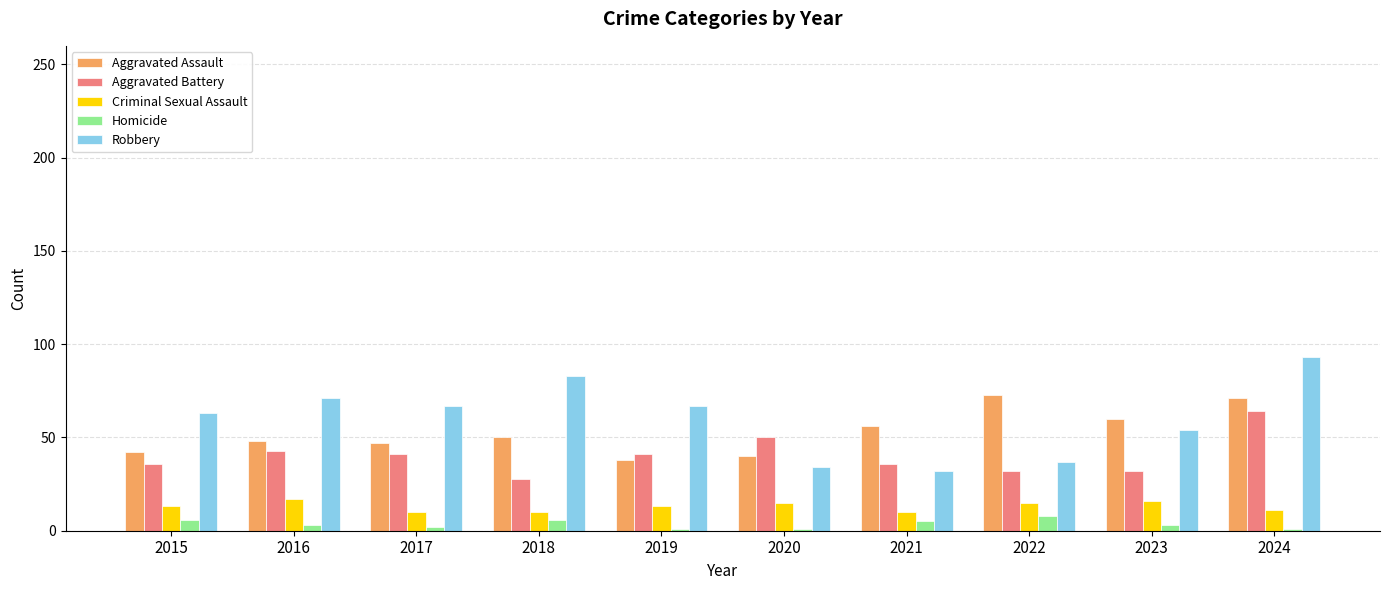

What is the lowest value of the Robbery series?

32